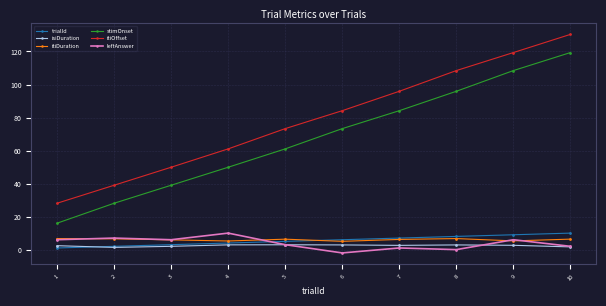

Is this an area chart (filled region under the line)?

No